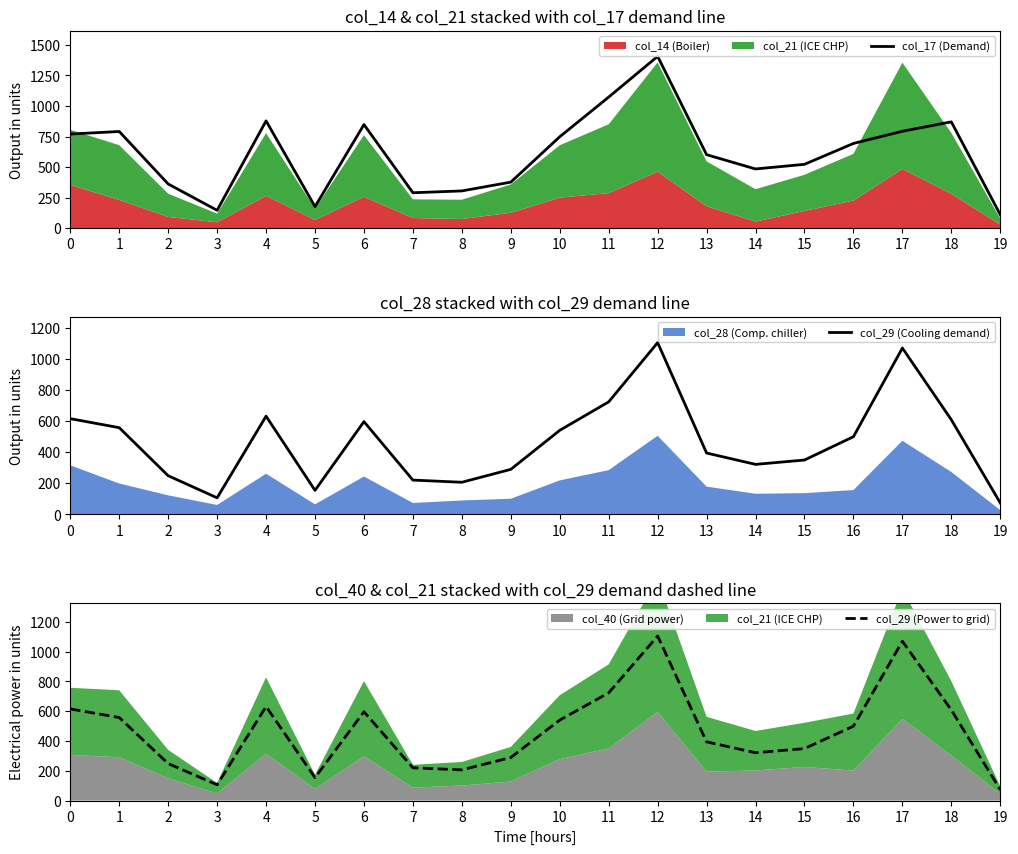

What is the smallest value displayed?

73